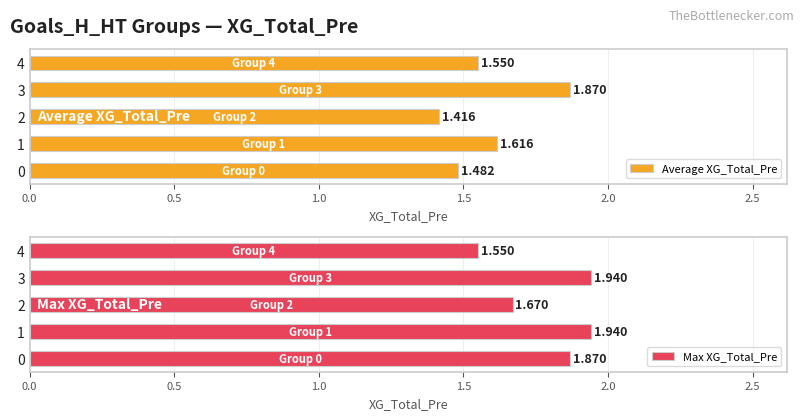

What is the value of the Average XG_Total_Pre bar at the 4th from the left?

1.9